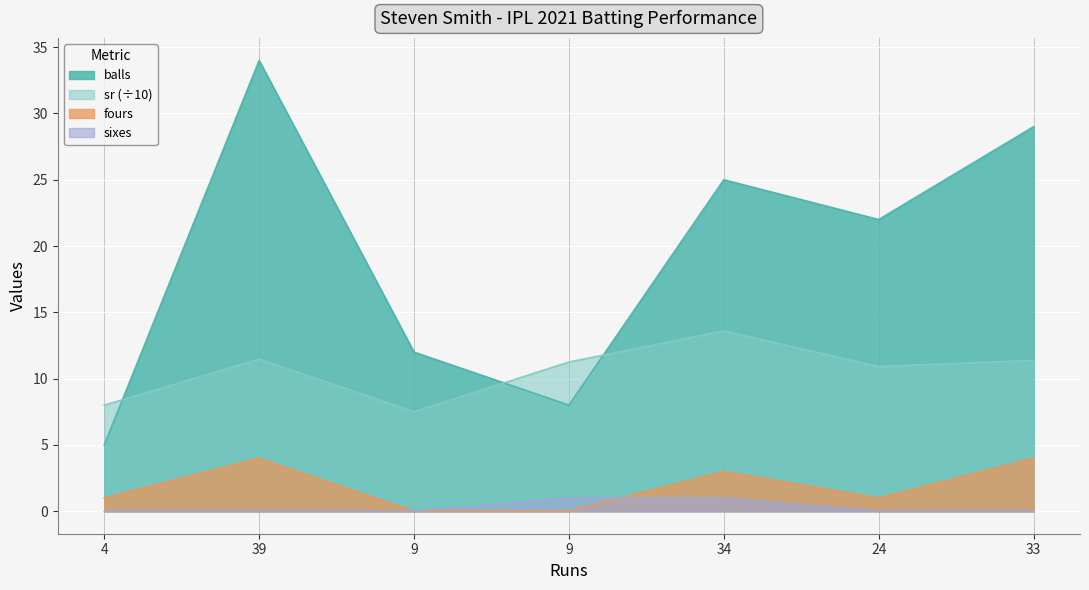

How many lines are shown in the chart?

4